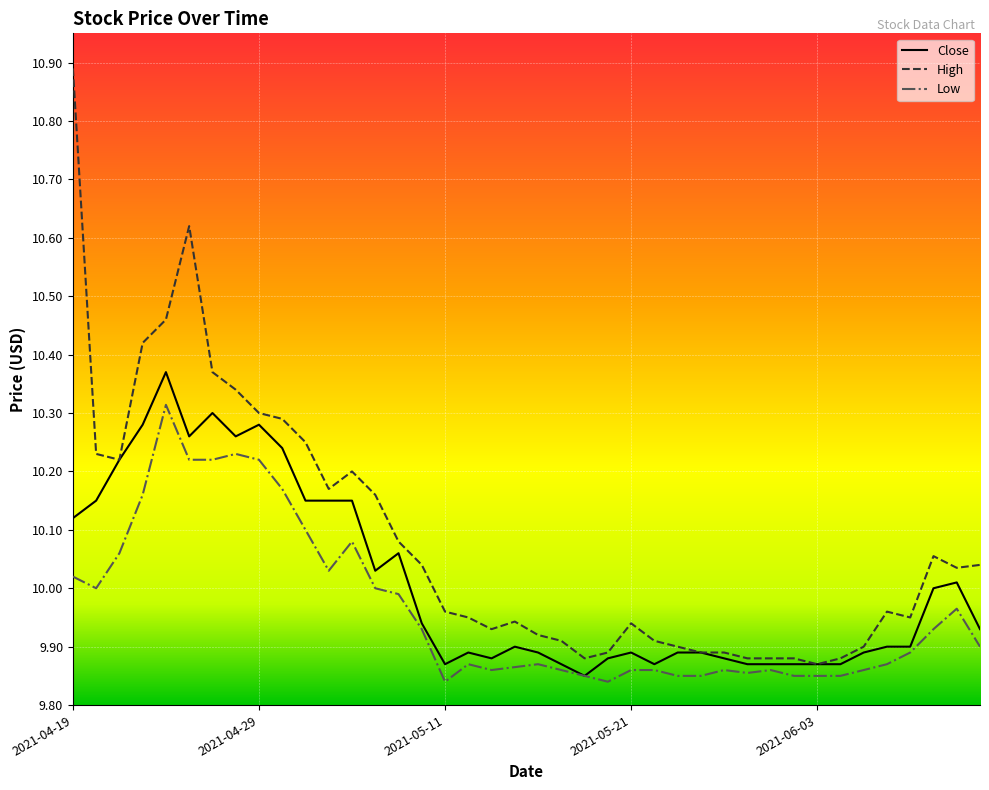

Which series has the largest total across all categories?

High